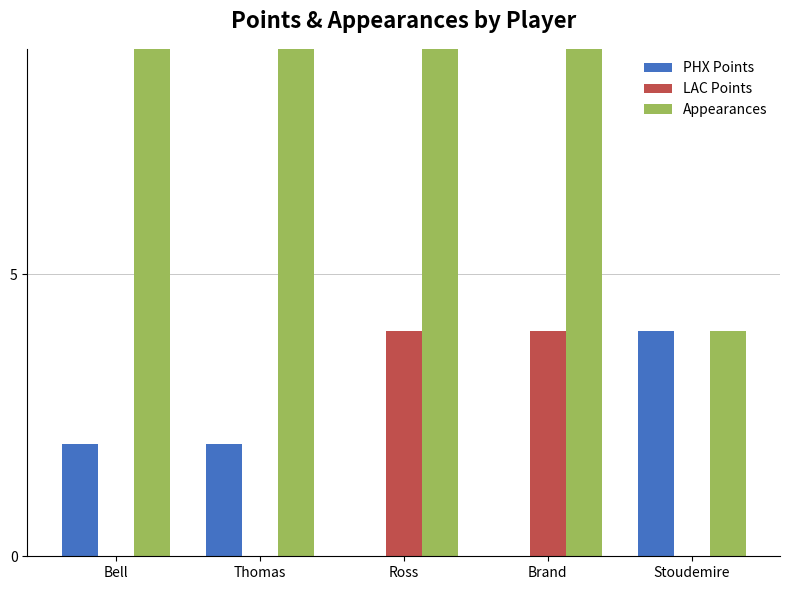

What is the label of the 4th bar from the right?

Thomas